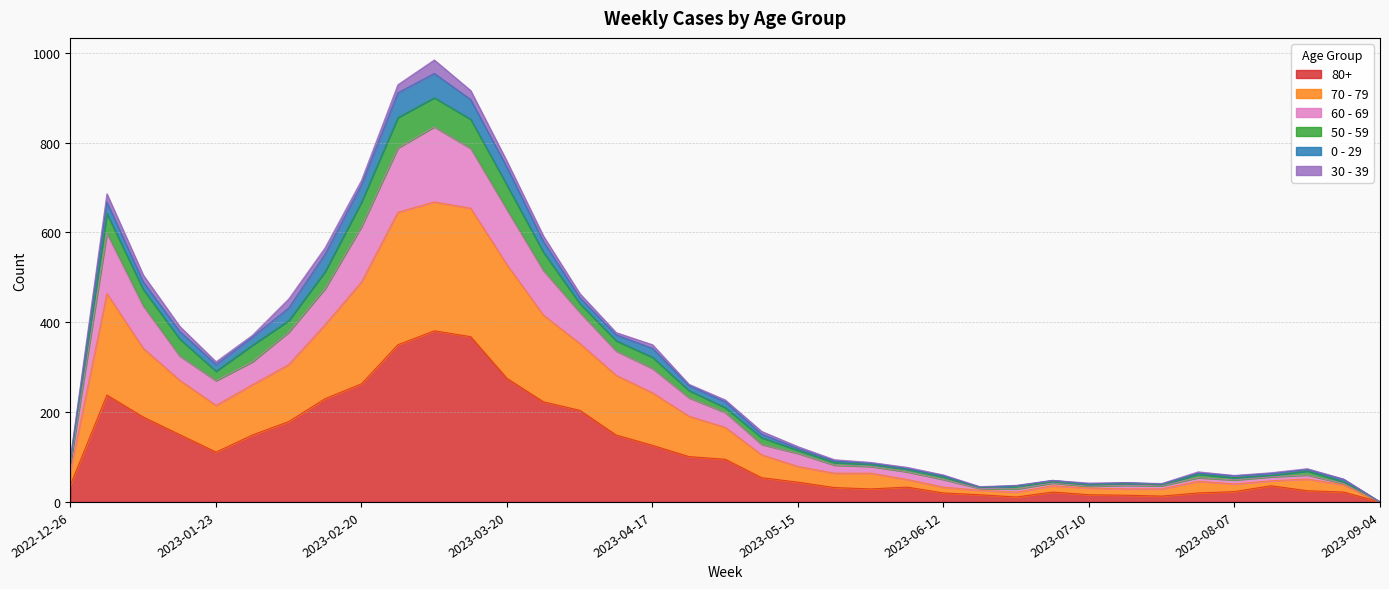

The 80+ series shows 111 at 2023-01-23. True or false?

True